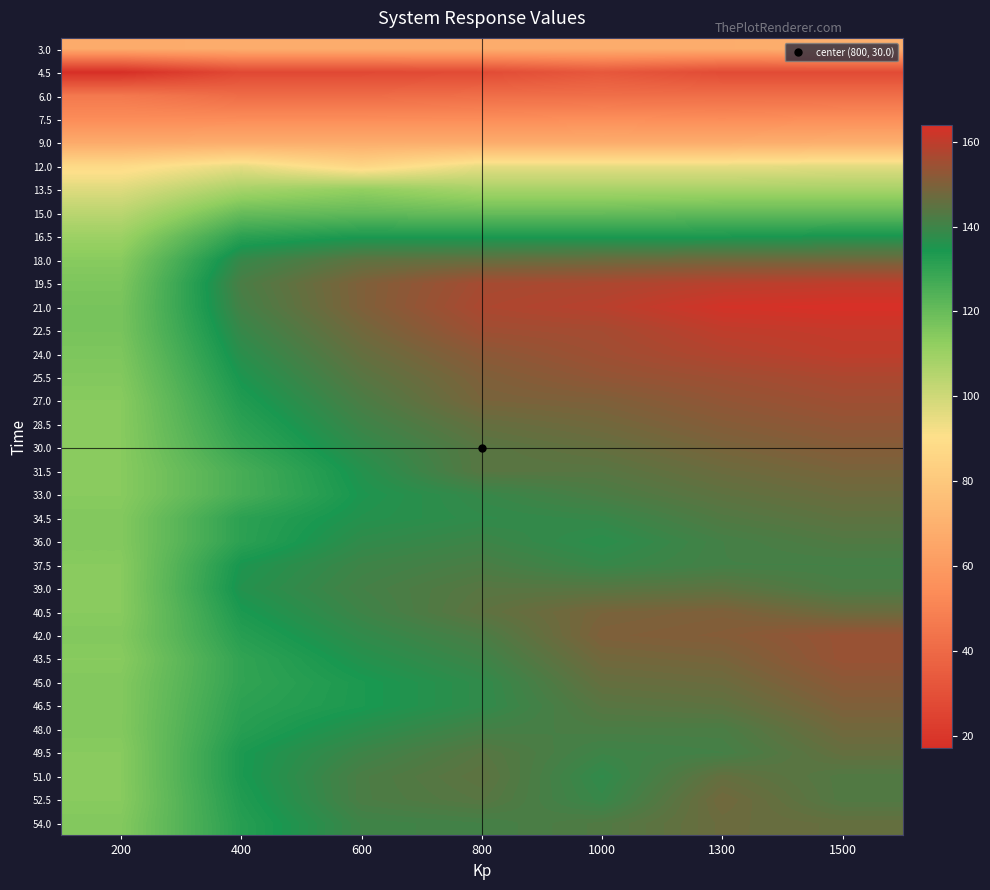

Reading right to left, transcribe all the data shown in this chart.

3.0: 1500=69	1300=68	1000=68	800=68	600=68	400=68	200=67
4.5: 1500=28	1300=28	1000=33	800=28	600=27	400=27	200=17
6.0: 1500=42	1300=42	1000=42	800=42	600=41	400=41	200=46
7.5: 1500=55	1300=54	1000=55	800=54	600=54	400=54	200=54
9.0: 1500=69	1300=68	1000=68	800=68	600=68	400=68	200=67
12.0: 1500=96	1300=95	1000=95	800=95	600=86	400=95	200=88
13.5: 1500=108	1300=108	1000=108	800=108	600=112	400=108	200=97
15.0: 1500=121	1300=121	1000=120	800=120	600=121	400=120	200=104
16.5: 1500=135	1300=134	1000=134	800=134	600=134	400=131	200=110
18.0: 1500=148	1300=148	1000=147	800=146	600=145	400=139	200=114
19.5: 1500=160	1300=159	1000=157	800=156	600=150	400=142	200=116
21.0: 1500=164	1300=163	1000=159	800=157	600=150	400=141	200=117
22.5: 1500=161	1300=160	1000=156	800=155	600=148	400=139	200=117
24.0: 1500=160	1300=158	1000=155	800=152	600=146	400=137	200=116
25.5: 1500=157	1300=155	1000=153	800=150	600=144	400=135	200=115
27.0: 1500=155	1300=153	1000=150	800=149	600=142	400=133	200=114
28.5: 1500=153	1300=151	1000=148	800=146	600=140	400=131	200=114
30.0: 1500=151	1300=149	1000=146	800=144	600=138	400=129	200=114
31.5: 1500=149	1300=147	1000=144	800=144	600=136	400=126	200=114
33.0: 1500=147	1300=145	1000=142	800=139	600=135	400=126	200=114
34.5: 1500=145	1300=143	1000=139	800=138	600=136	400=131	200=115
36.0: 1500=143	1300=141	1000=137	800=140	600=138	400=131	200=115
37.5: 1500=141	1300=141	1000=139	800=142	600=140	400=135	200=114
39.0: 1500=142	1300=145	1000=144	800=144	600=141	400=136	200=114
40.5: 1500=147	1300=150	1000=149	800=145	600=140	400=134	200=114
42.0: 1500=154	1300=151	1000=150	800=142	600=138	400=132	200=115
43.5: 1500=154	1300=149	1000=148	800=140	600=136	400=130	200=114
45.0: 1500=152	1300=147	1000=146	800=138	600=134	400=130	200=115
46.5: 1500=150	1300=145	1000=144	800=138	600=134	400=131	200=115
48.0: 1500=148	1300=142	1000=142	800=141	600=137	400=132	200=115
49.5: 1500=146	1300=141	1000=140	800=144	600=140	400=134	200=114
51.0: 1500=143	1300=146	1000=138	800=145	600=142	400=134	200=114
52.5: 1500=143	1300=148	1000=139	800=144	600=142	400=133	200=114
54.0: 1500=146	1300=147	1000=143	800=141	600=140	400=132	200=115